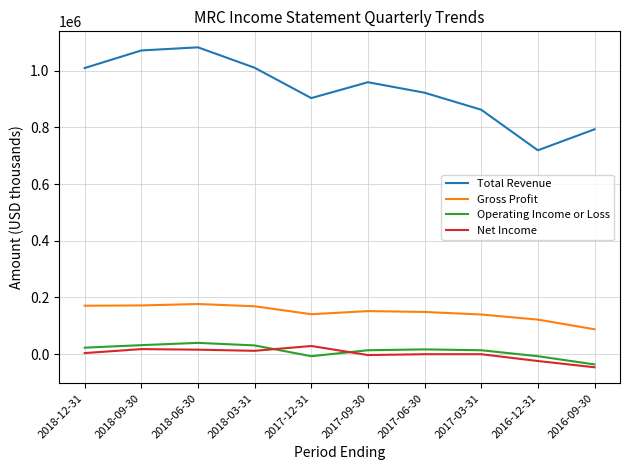

The value of Gross Profit at 2016-12-31 is 122000. True or false?

True